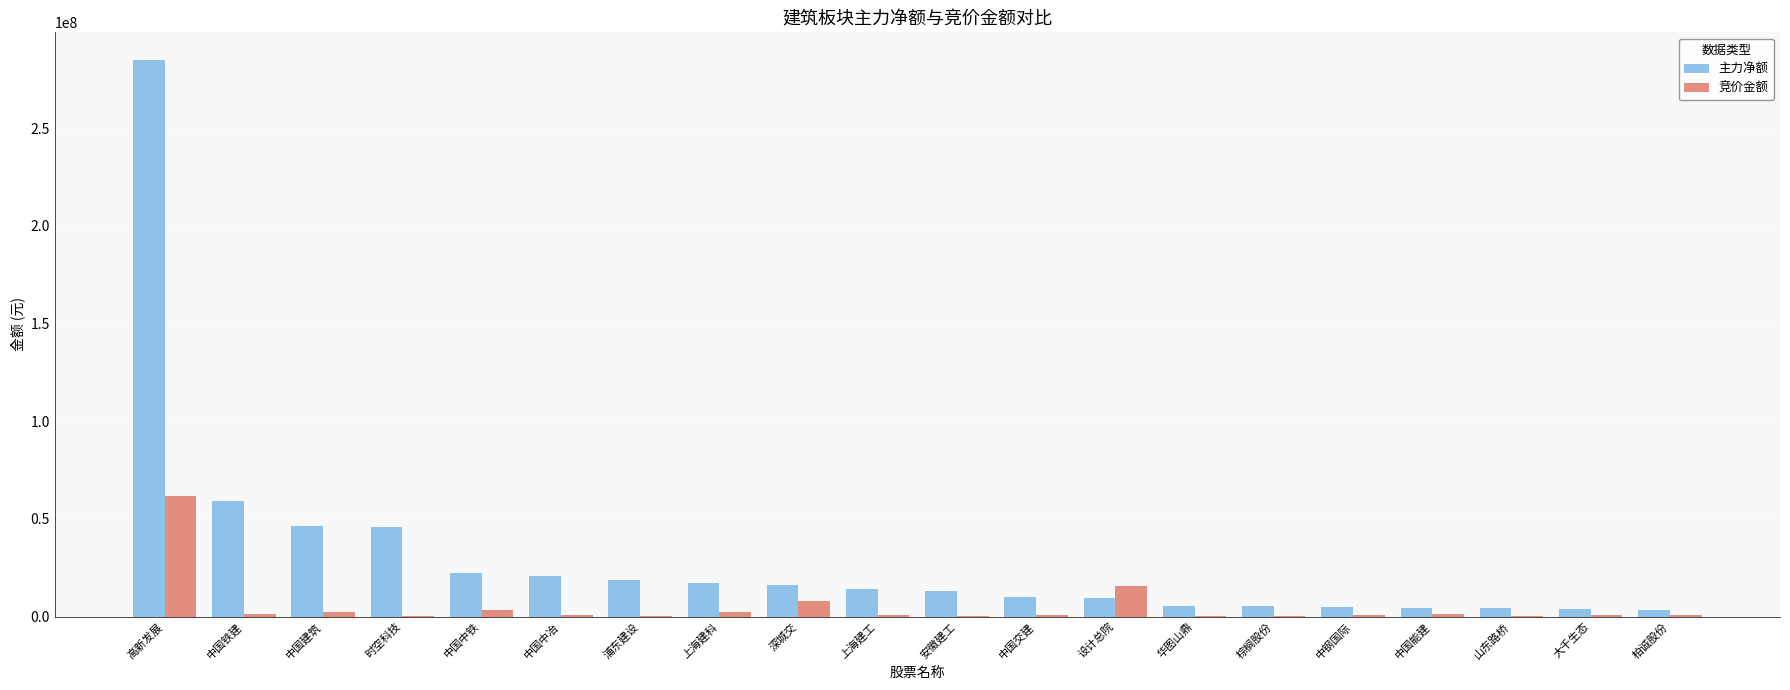

At which label does 主力净额 first exceed 14306286?

高新发展